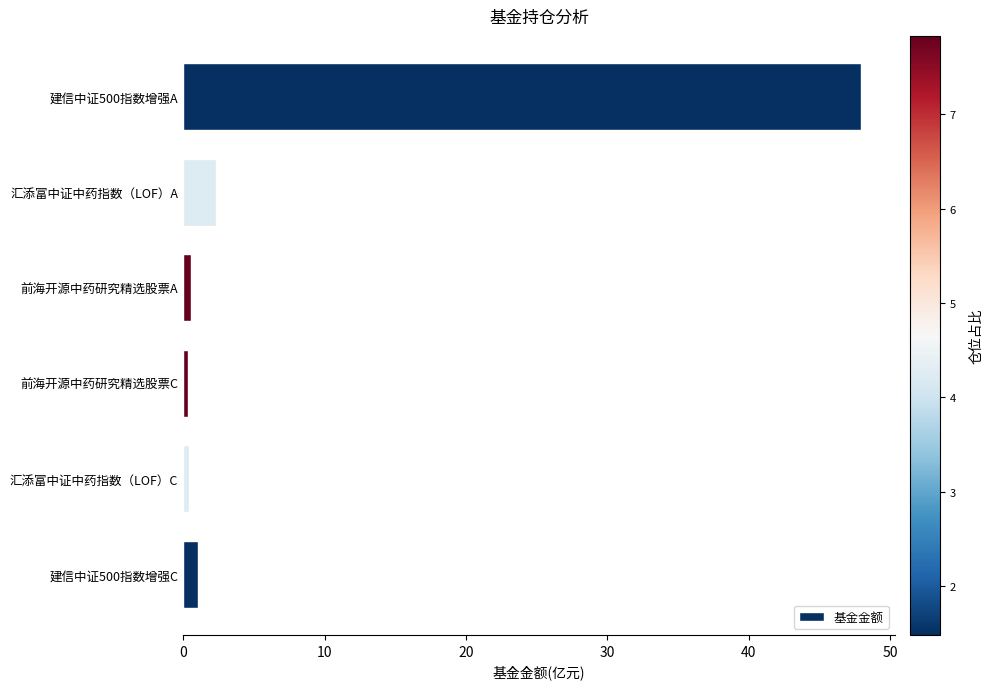

Does the chart contain stacked bars?

No